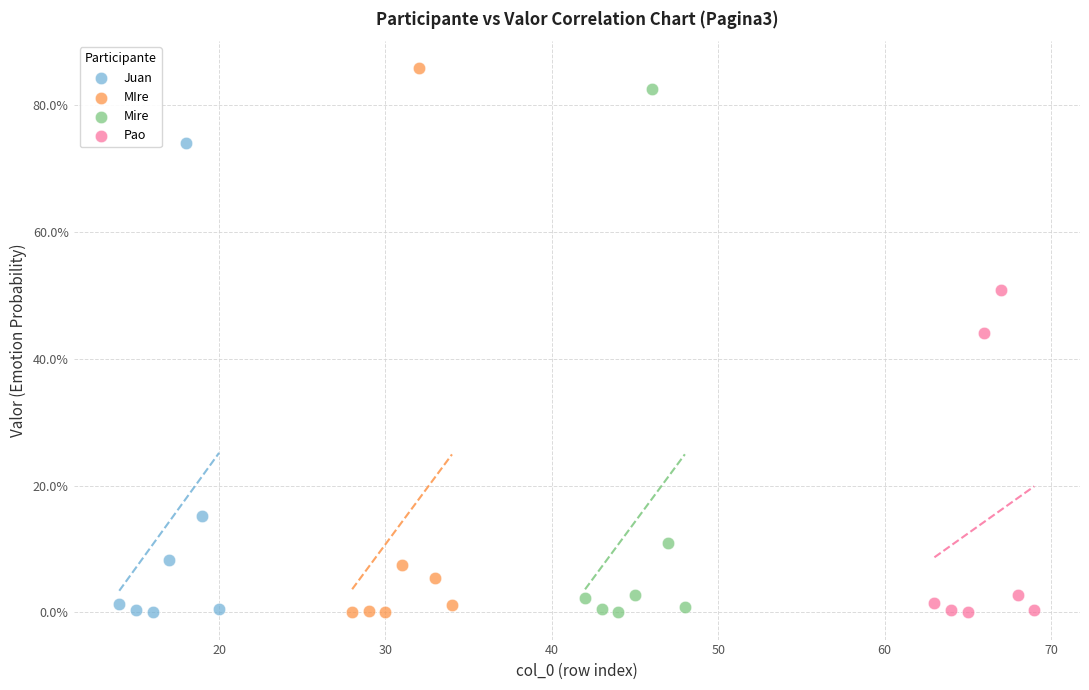

What are all the series names shown in the legend?

Juan, MIre, Mire, Pao